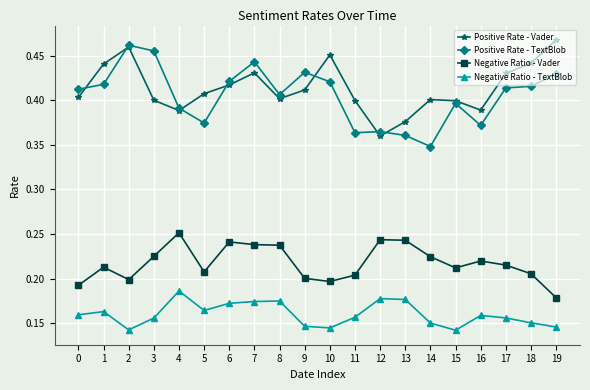

At which label is Negative Ratio - Vader closest to 0?

19